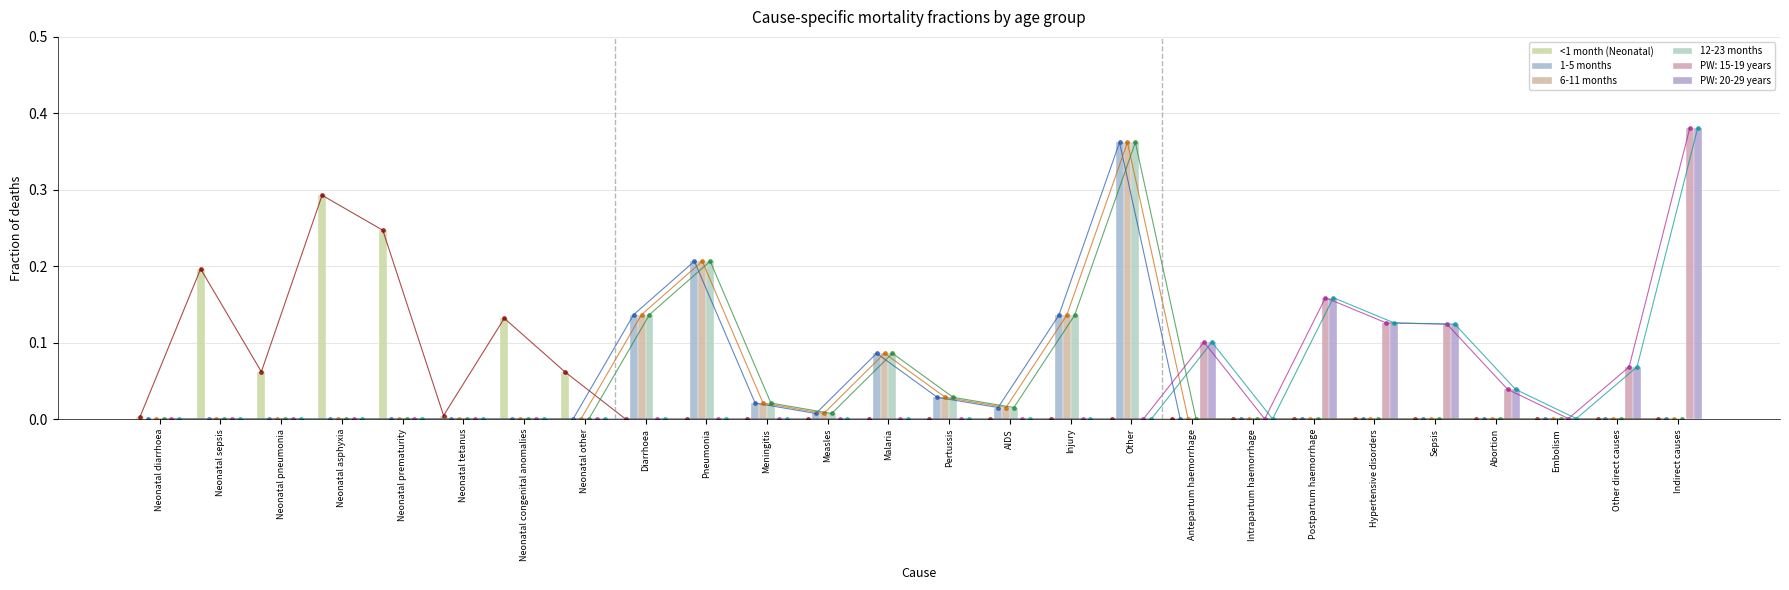

How many data points in 12-23 months are above 0?

9